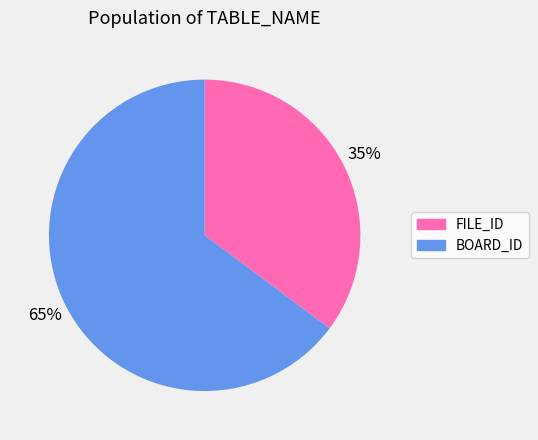

Rank the categories by value from lowest to highest.

FILE_ID, BOARD_ID